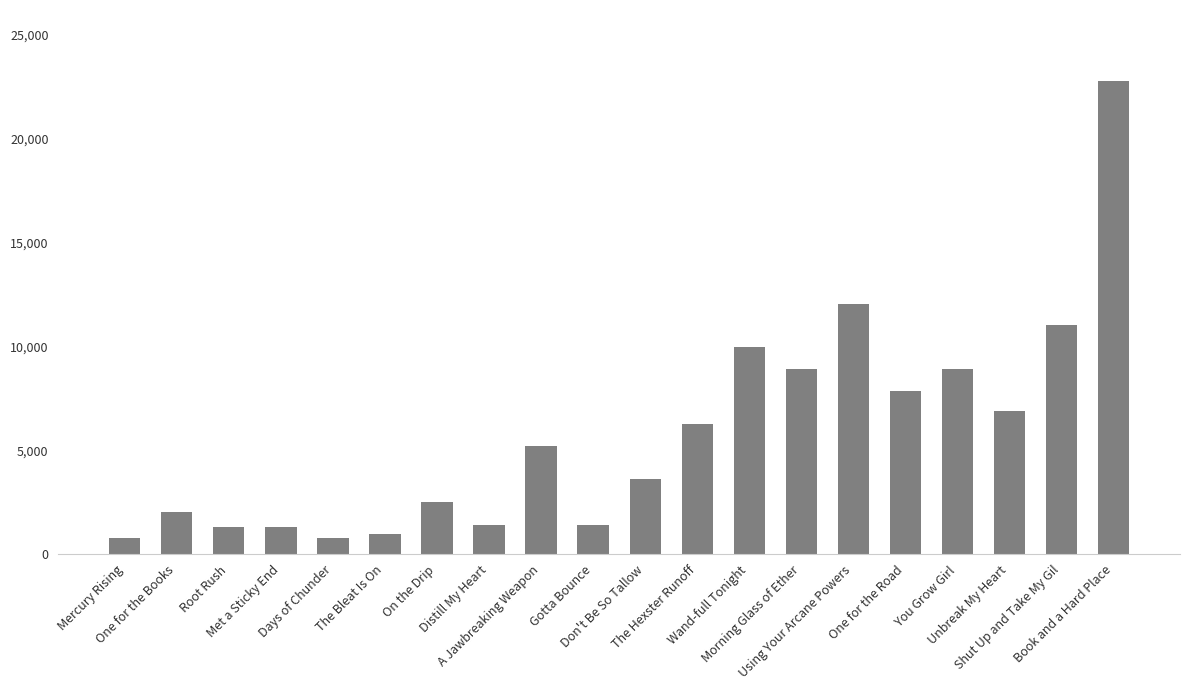

What is the label of the 10th bar from the right?

Don't Be So Tallow